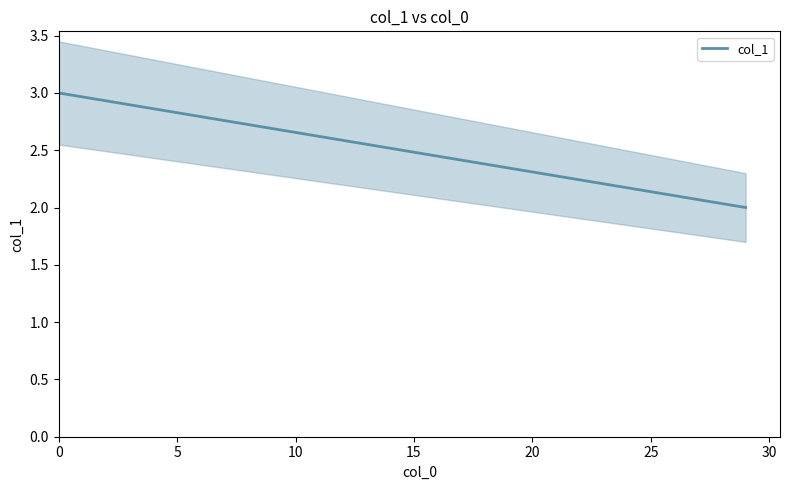

How many lines are shown in the chart?

1